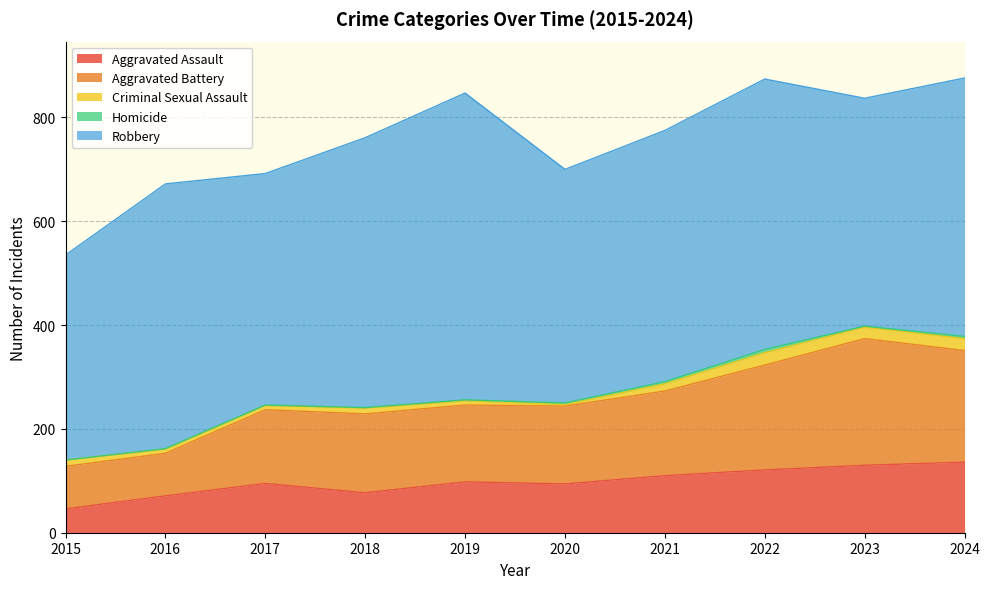

How many lines are shown in the chart?

5